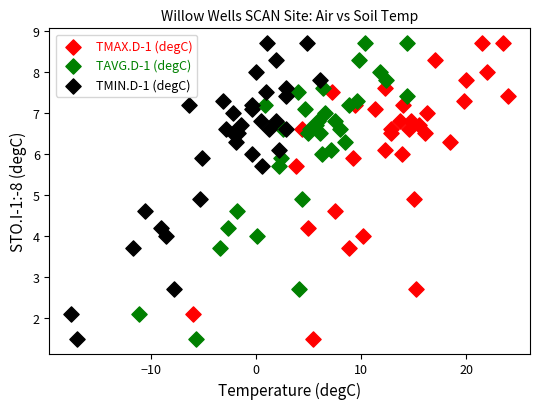

What are all the series names shown in the legend?

TMAX.D-1 (degC), TAVG.D-1 (degC), TMIN.D-1 (degC)